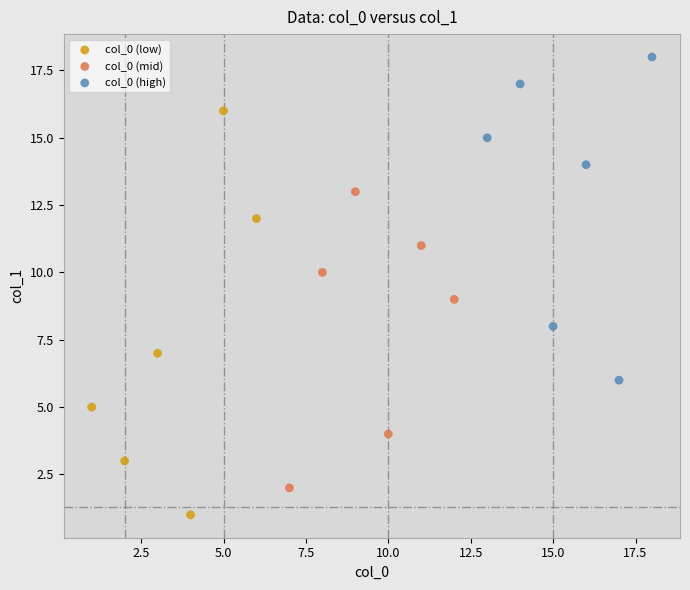

Which series contains the highest Y value?

col_0 (high)